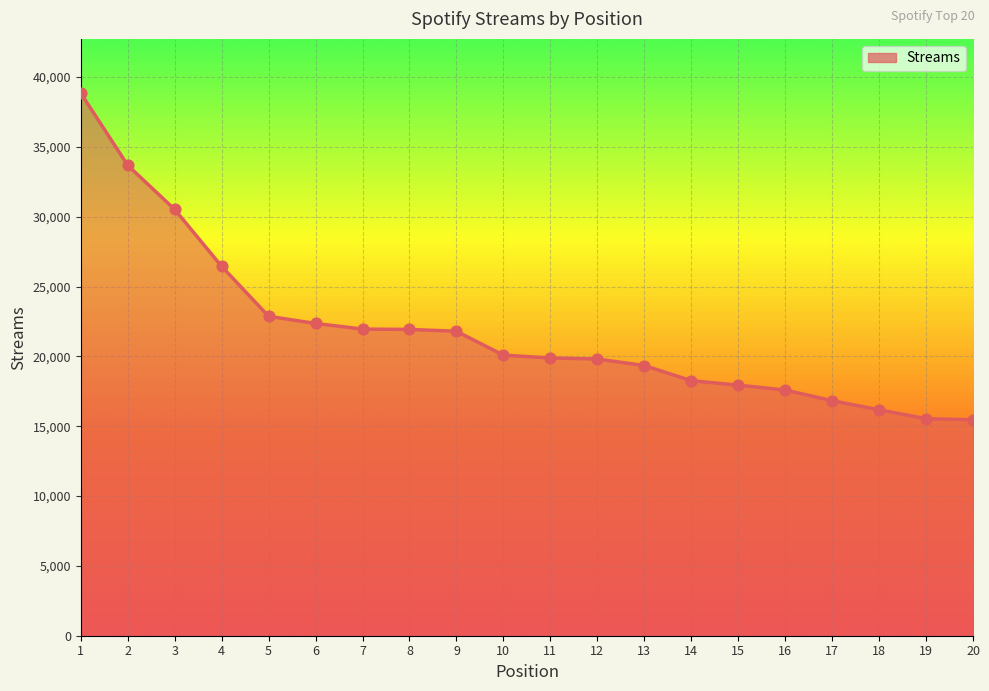

What is the ratio of the value at 19 to the value at 11?

0.8